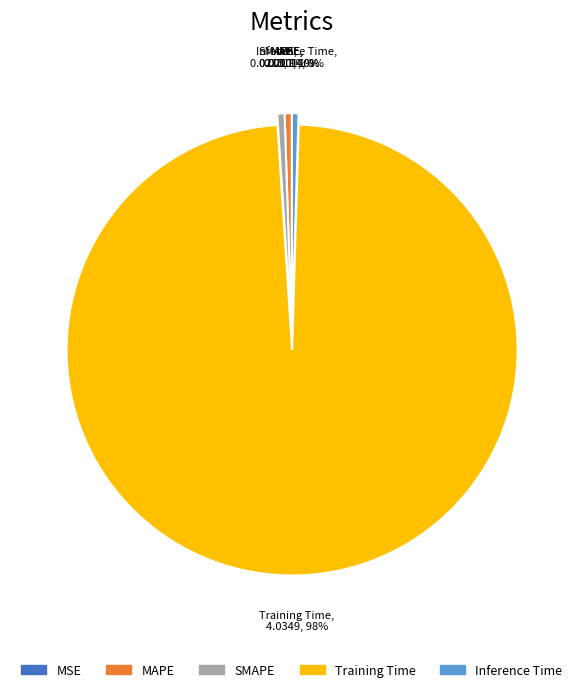

What is the largest slice in the pie chart?

Training Time